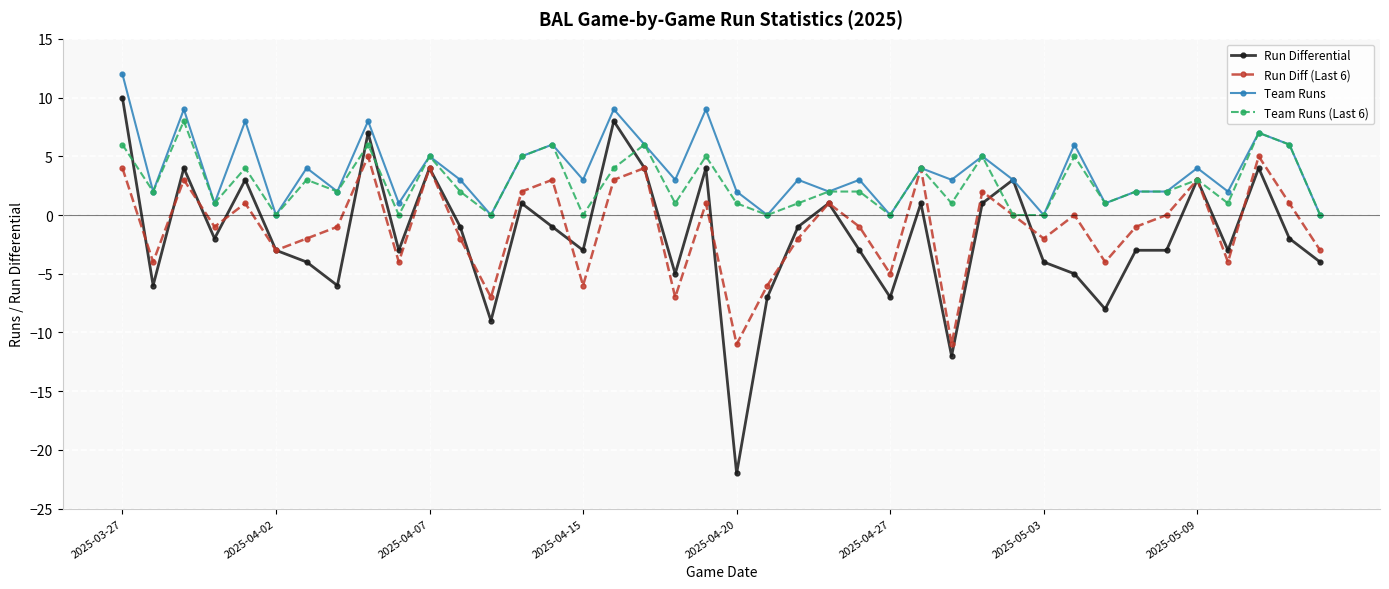

How many distinct data groups are displayed?

4